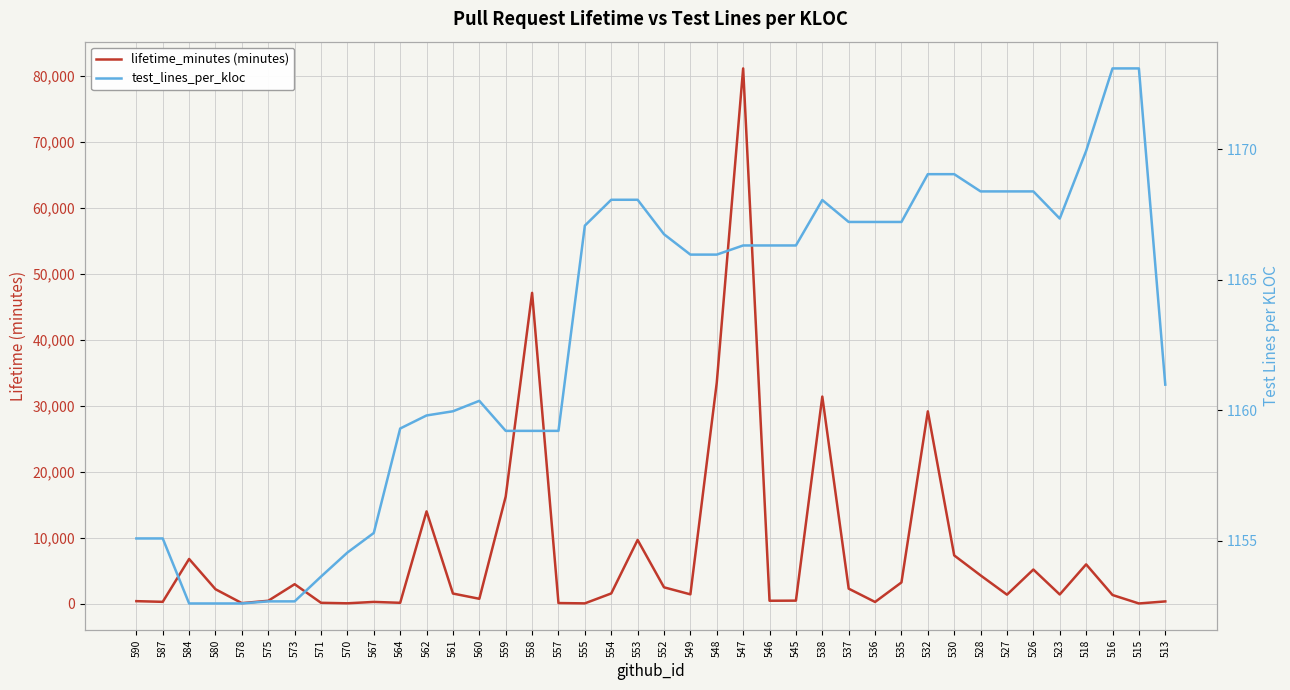

Is the value of lifetime_minutes (minutes) at 513 greater than the value of test_lines_per_kloc at 584?

No